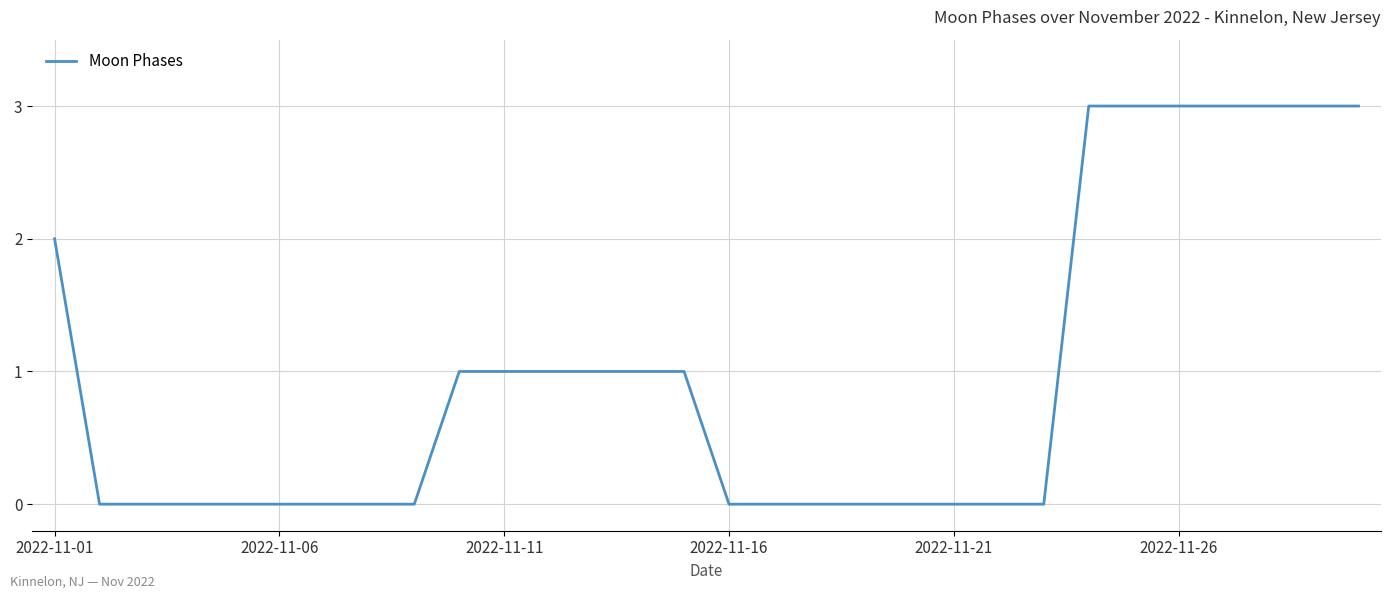

What is the difference between the maximum and minimum values?

3